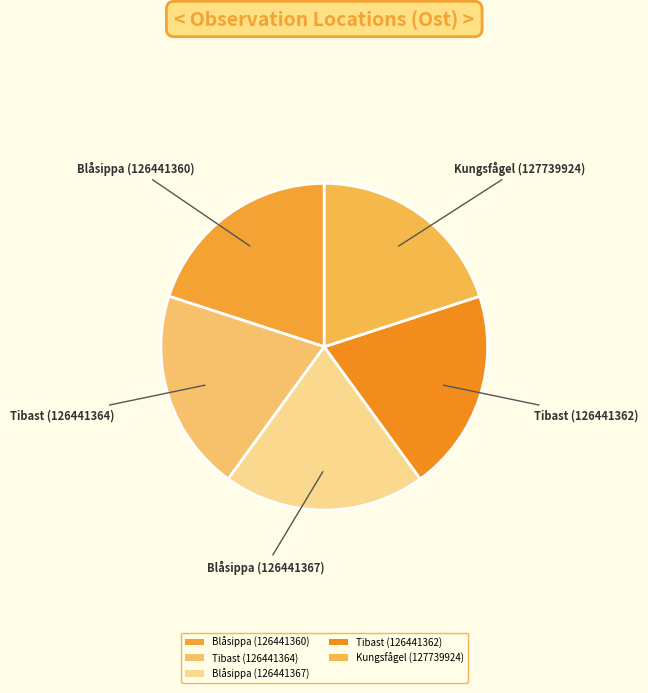

The Kungsfågel (127739924) slice represents 26% of the pie. True or false?

False